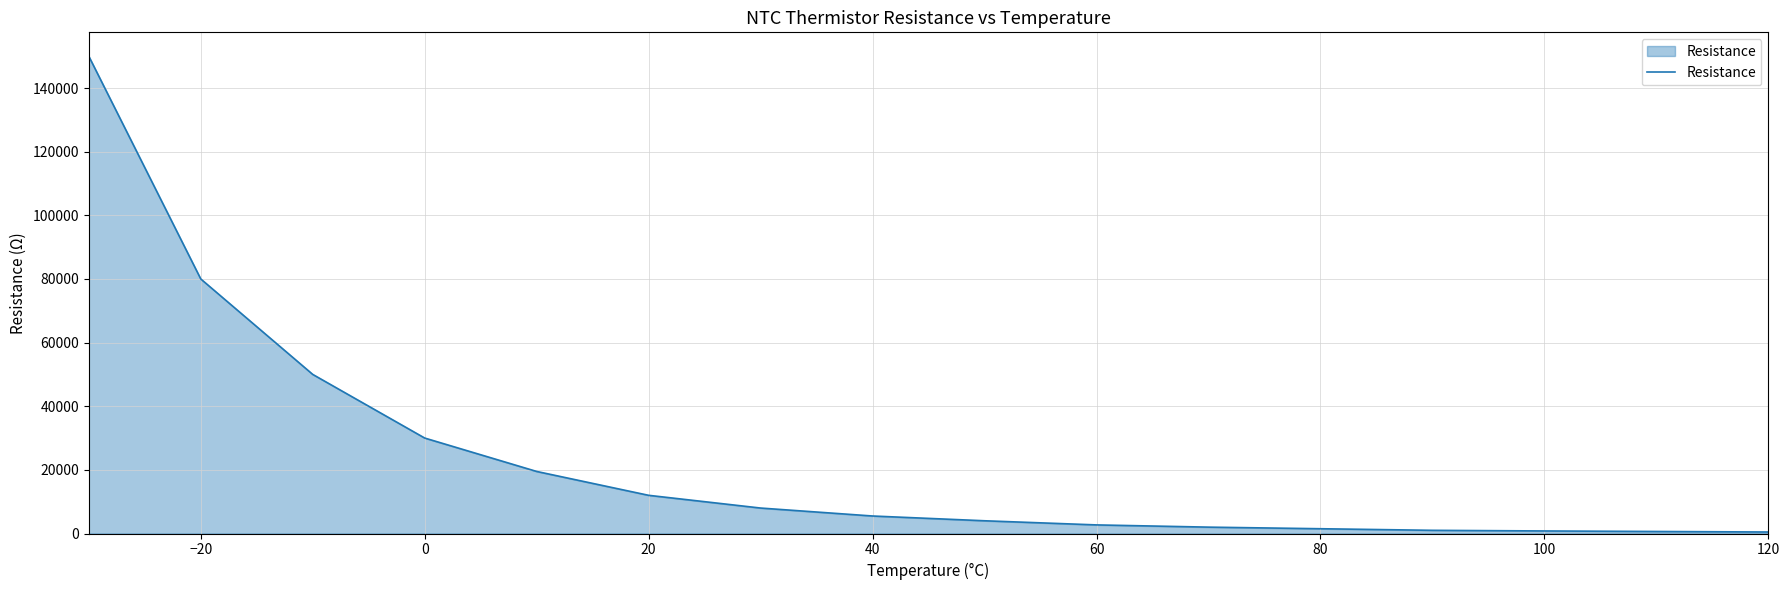

What is the maximum value shown in the chart?

150000